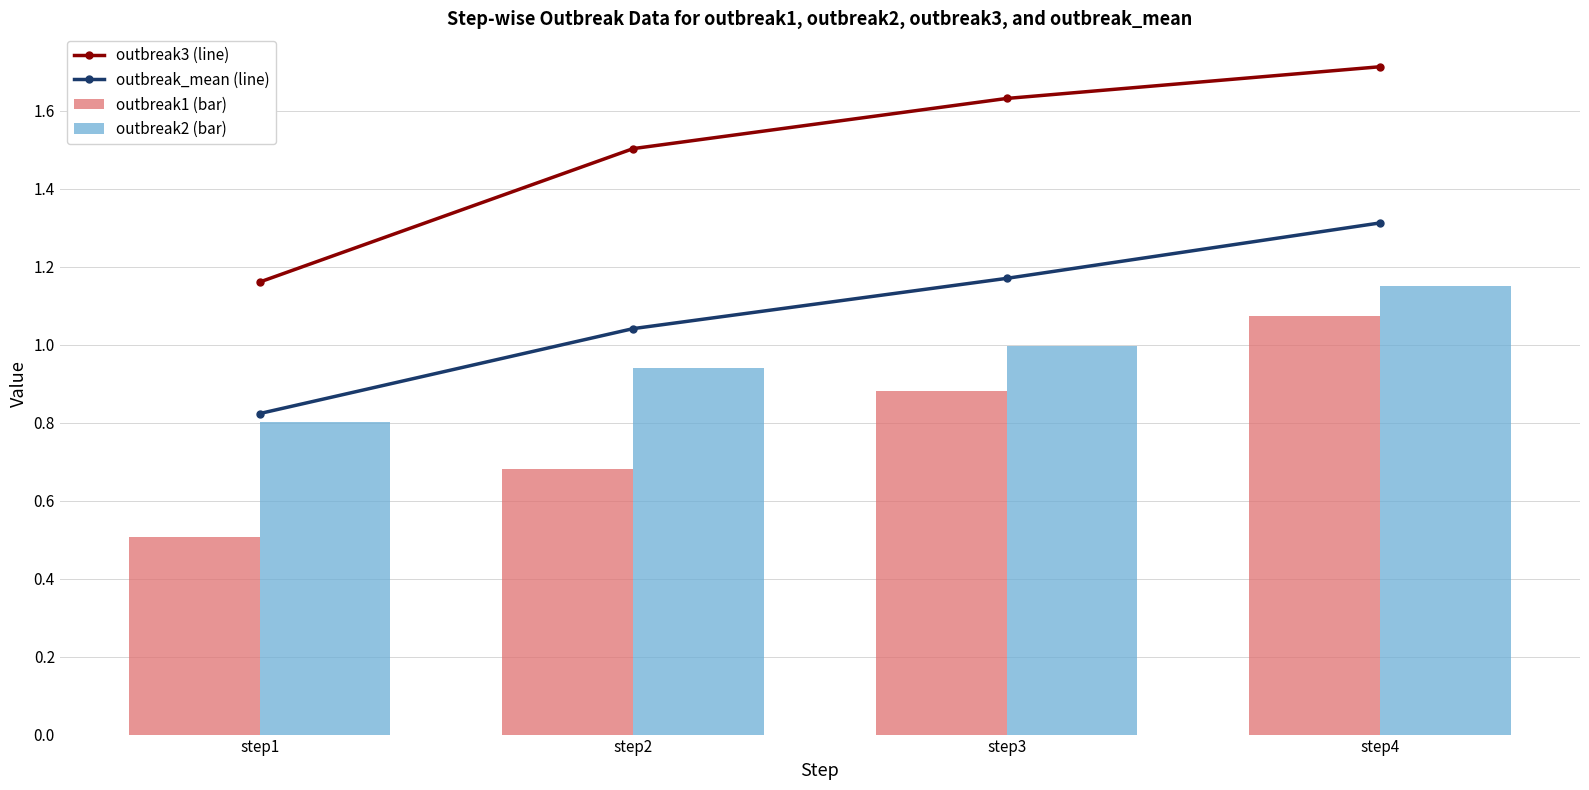

Rank the series by their maximum value, from highest to lowest.

outbreak3 (line), outbreak_mean (line), outbreak2 (bar), outbreak1 (bar)